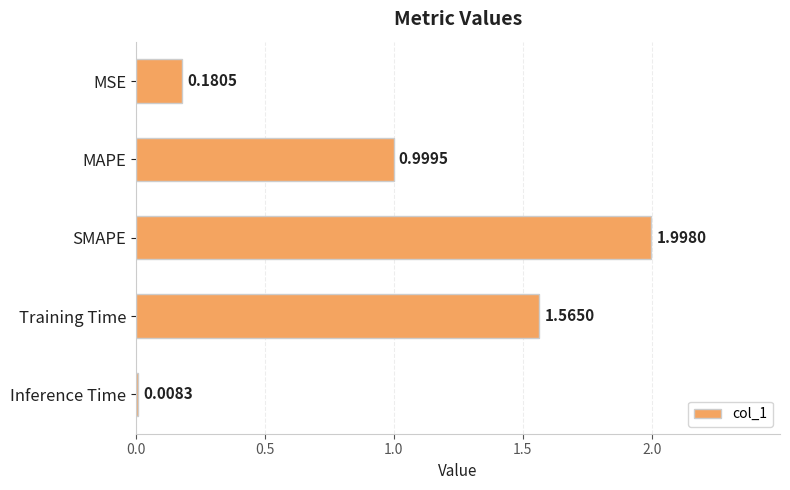

What is the change in value from MAPE to SMAPE?

+1.0